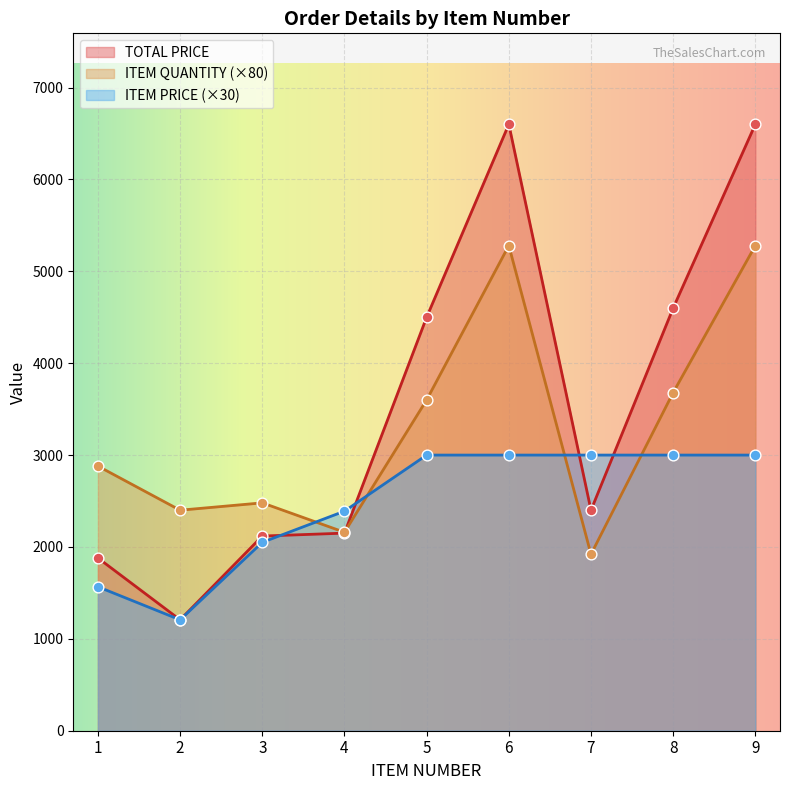

Which series has the widest spread of Y values?

TOTAL PRICE